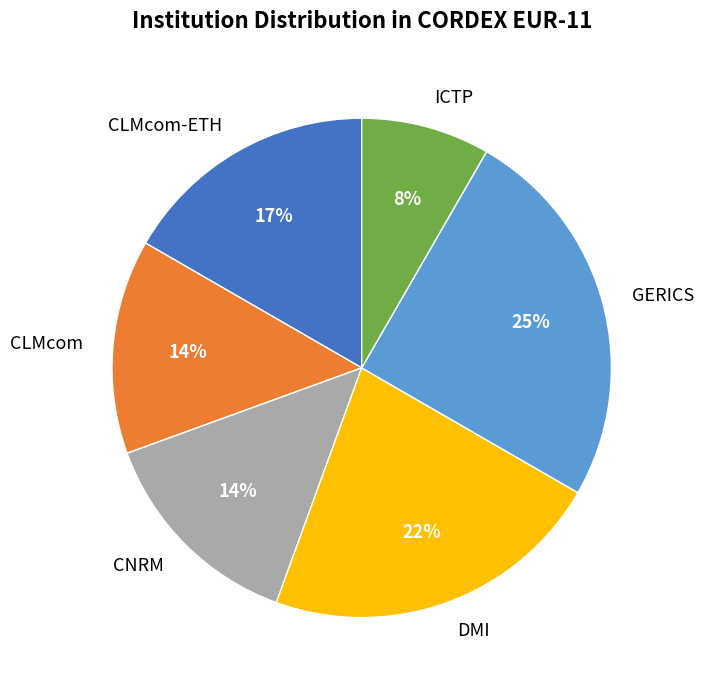

Combined, do CNRM and CLMcom account for over 50%?

No